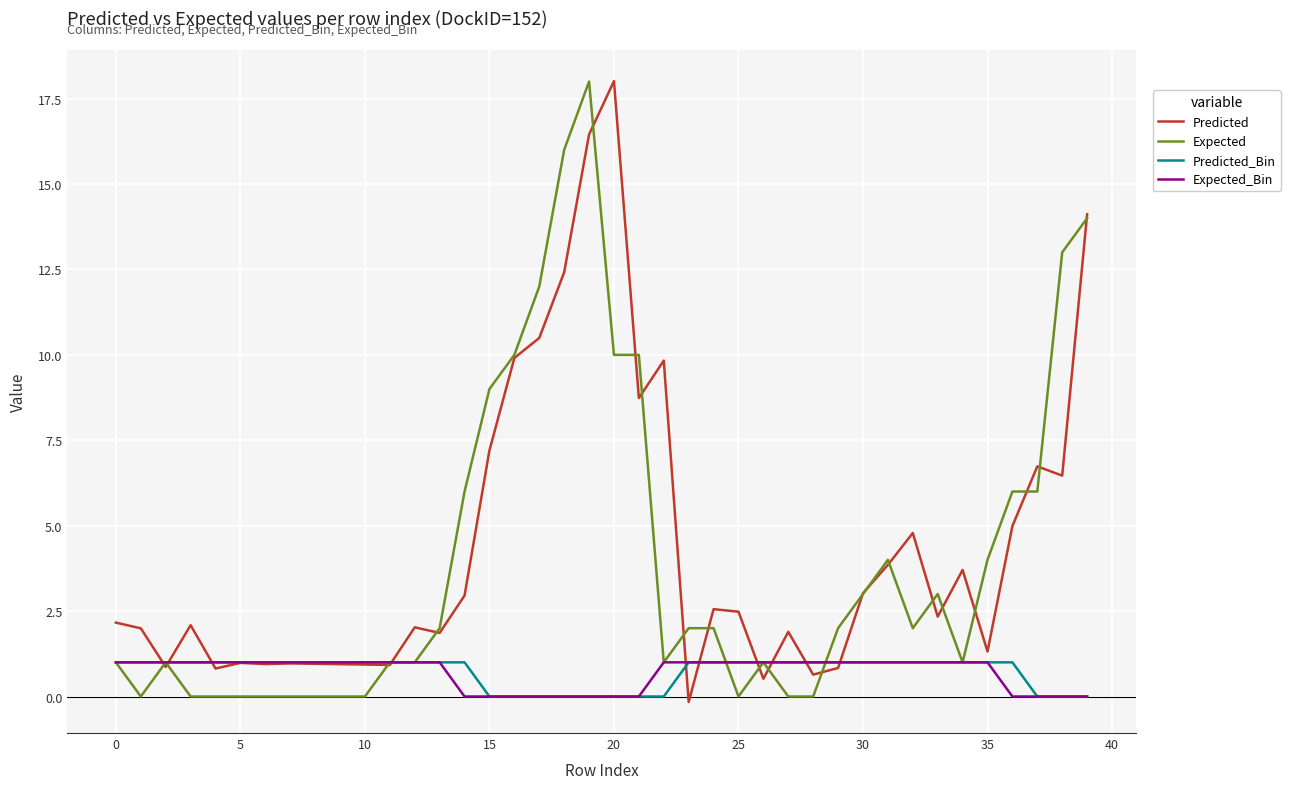

What is the greatest value displayed?

18.0